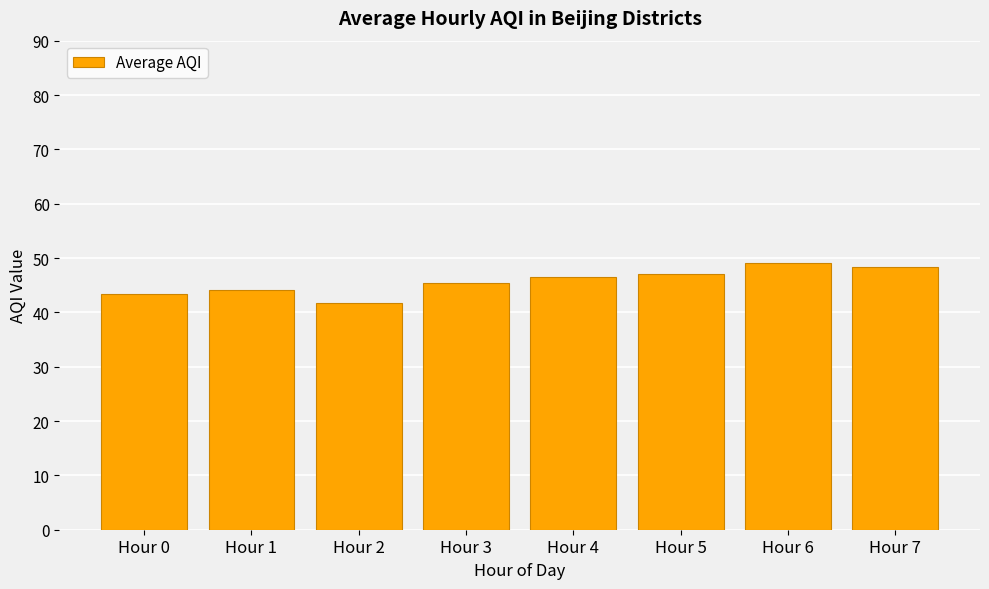

What is the difference between the maximum and second lowest values?

5.6